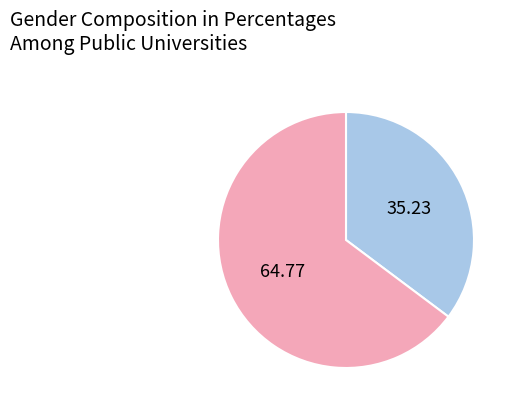

Is there a majority slice in this chart?

Yes